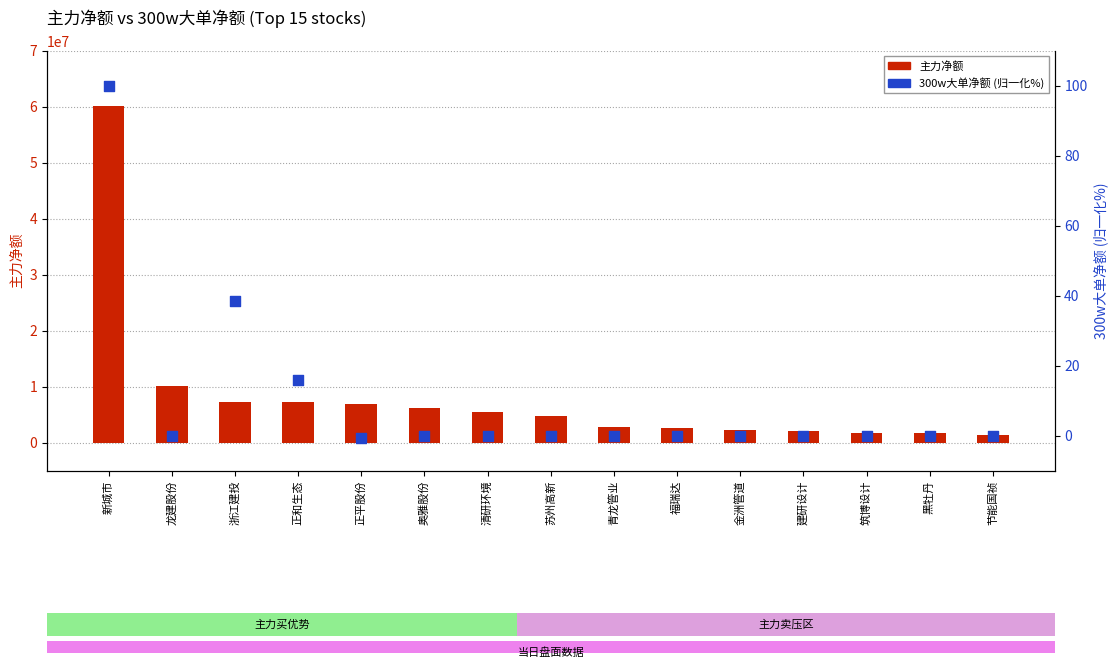

Which series has the largest Y range (max minus min)?

主力净额